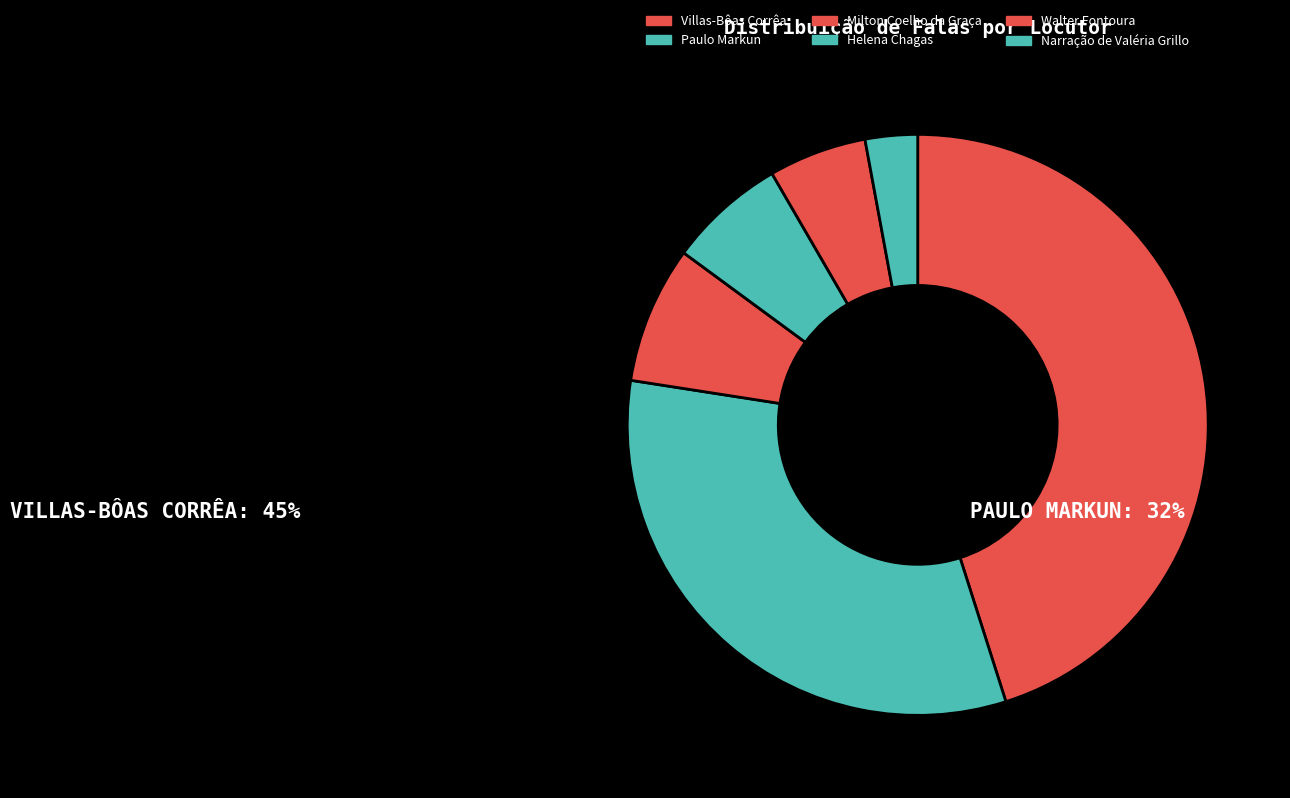

How many segments does this pie chart have?

6